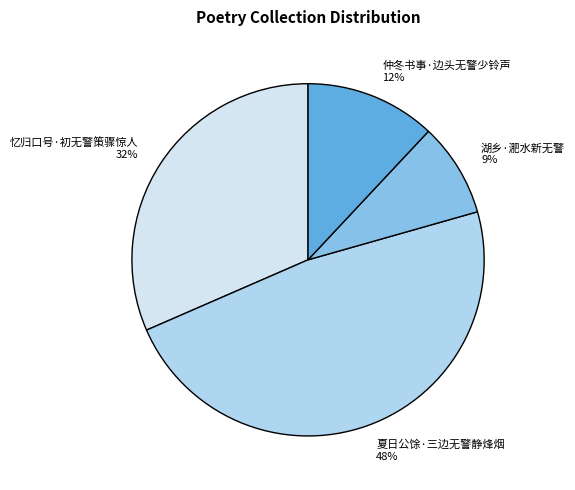

What percentage is the 仲冬书事·边头无警少铃声 slice, to the nearest percent?

12%